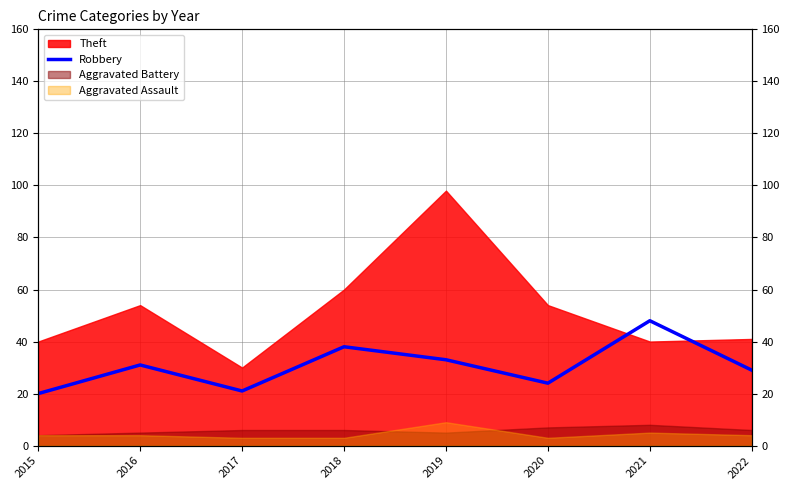

How many data points does each series have?

8